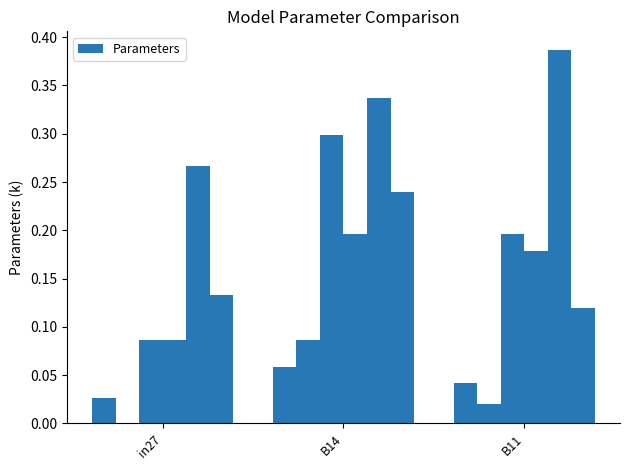

Are the bars horizontal?

No